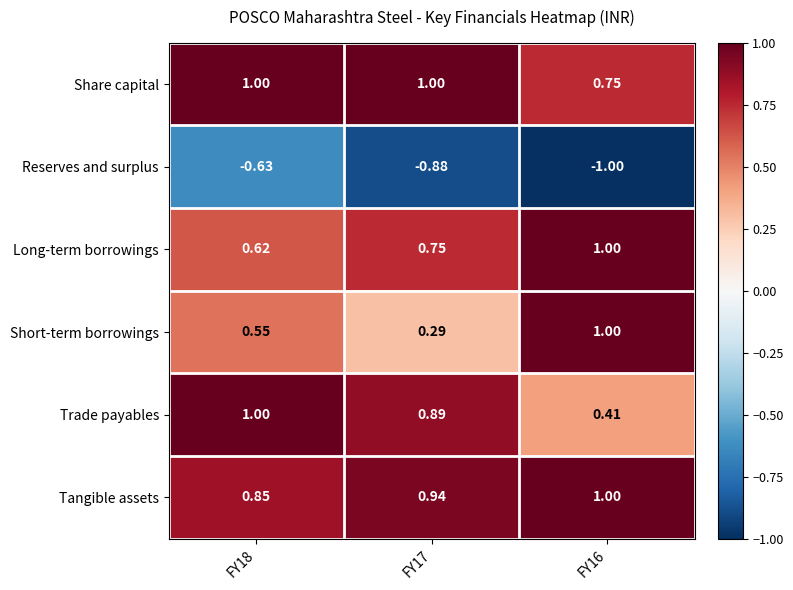

At how many categories does at least one series exceed 0?

3